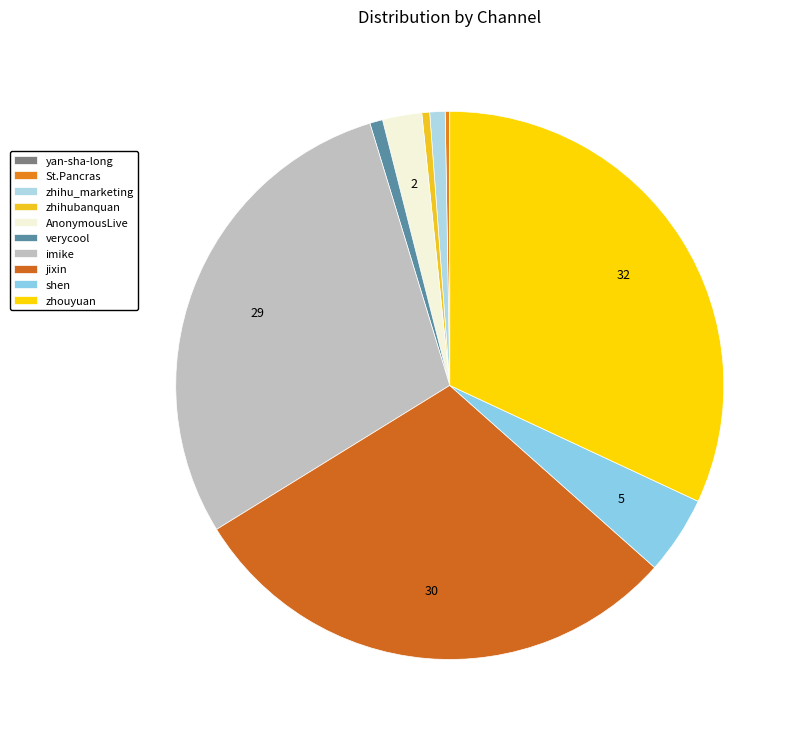

Which has a higher value, St.Pancras or zhihu_marketing?

zhihu_marketing